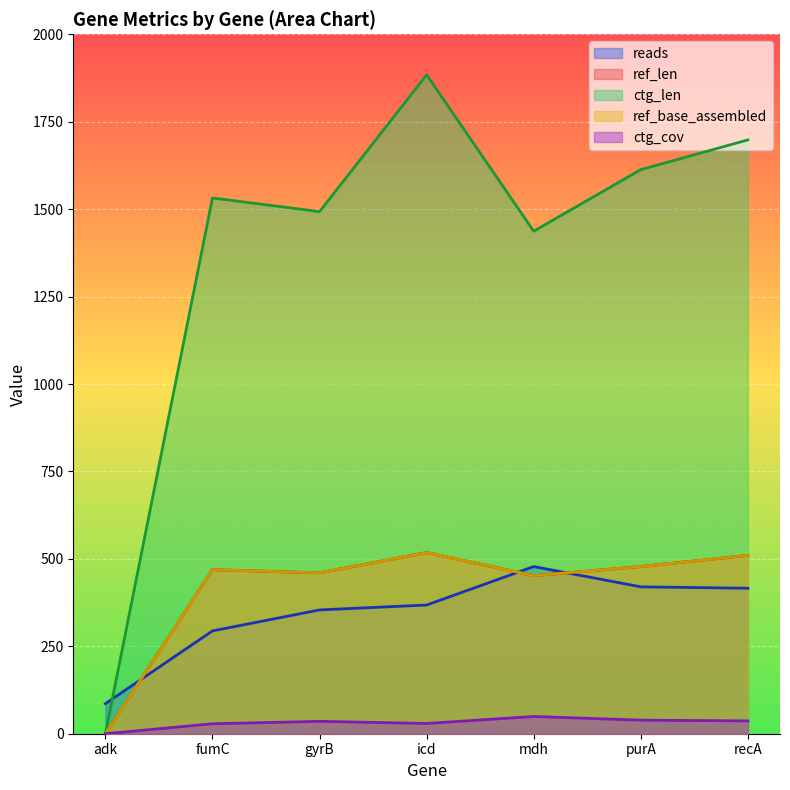

What is the label of the 4th point from the left?

icd